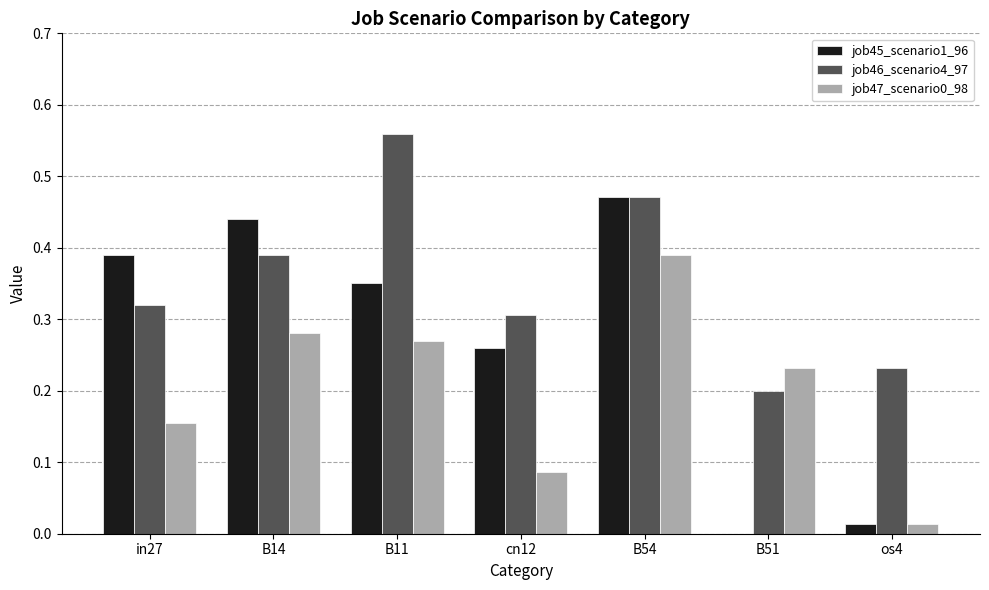

Are the bars horizontal?

No